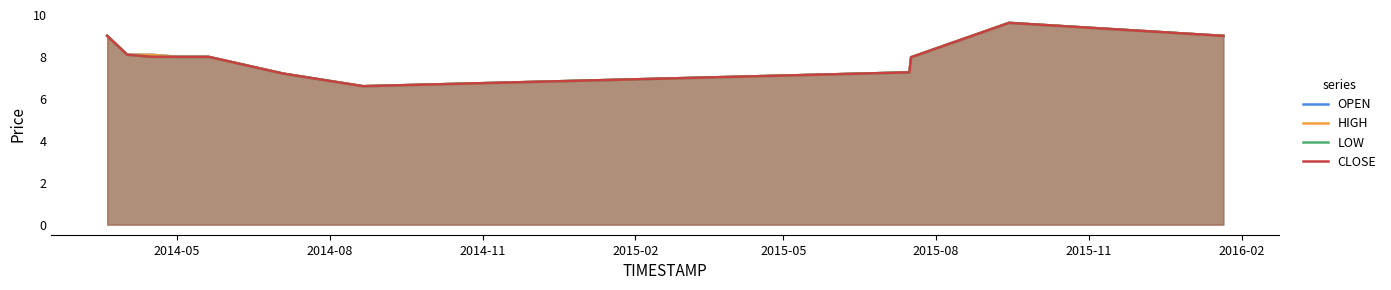

What are all the series names shown in the legend?

OPEN, HIGH, LOW, CLOSE